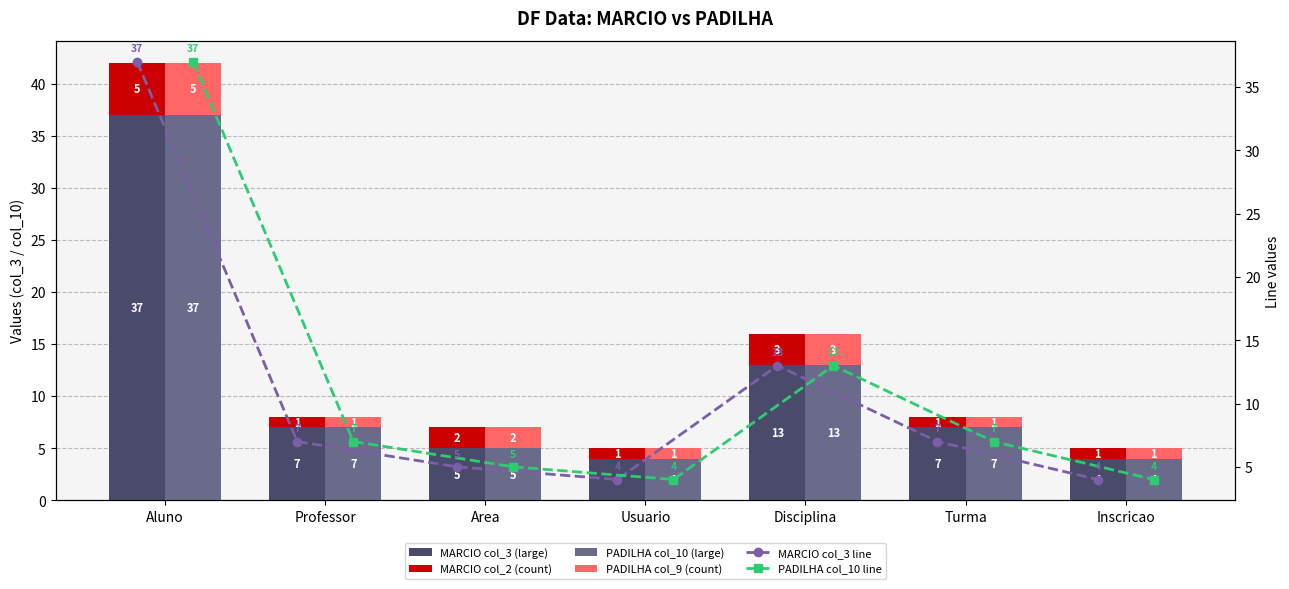

At which label is MARCIO col_3 (large) closest to 20?

Disciplina